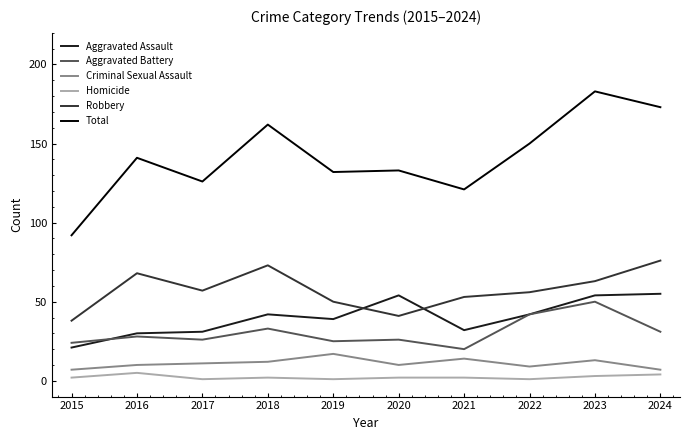

What is the difference between the highest and lowest values at 2016?

136